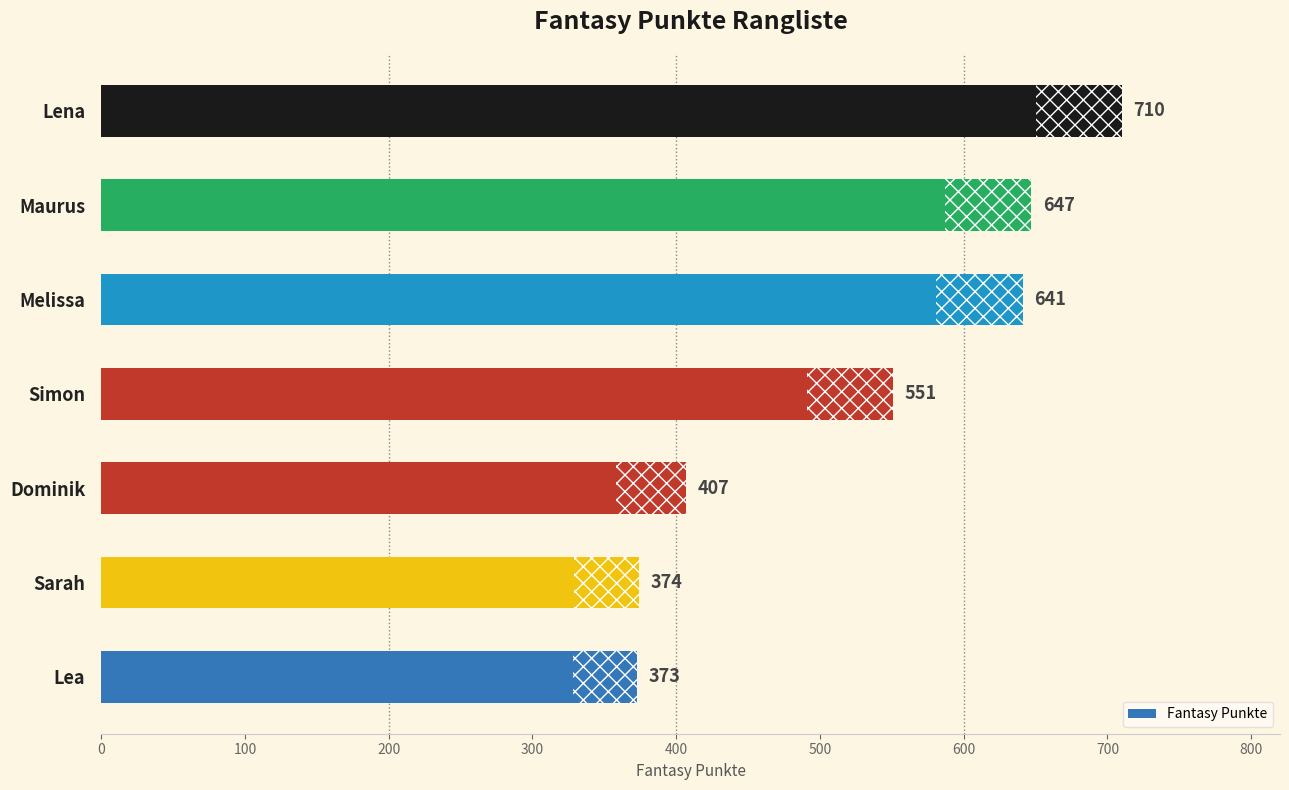

Count the number of categories in the chart.

7